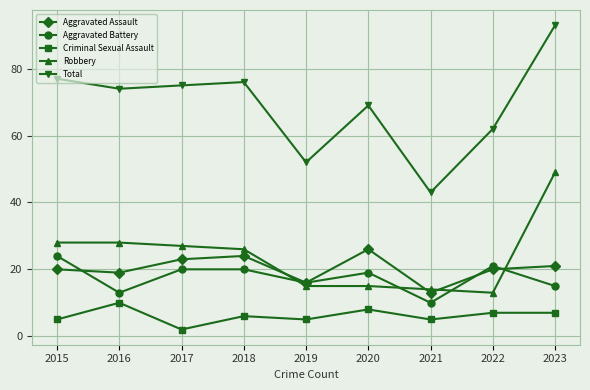

Does the chart display data point markers on the line(s)?

Yes